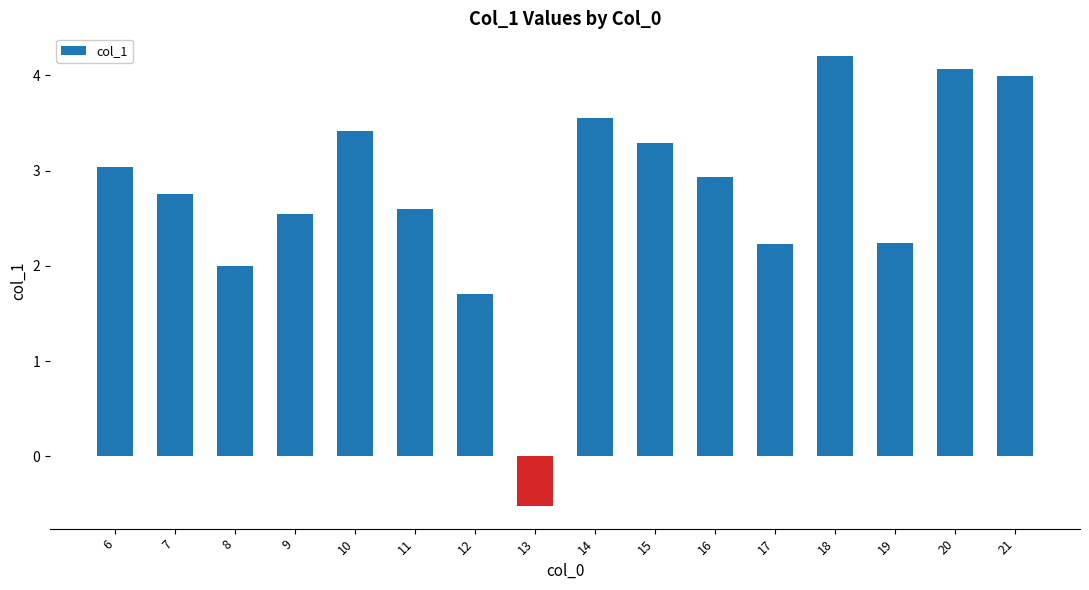

Between 15 and 17, which is larger?

15